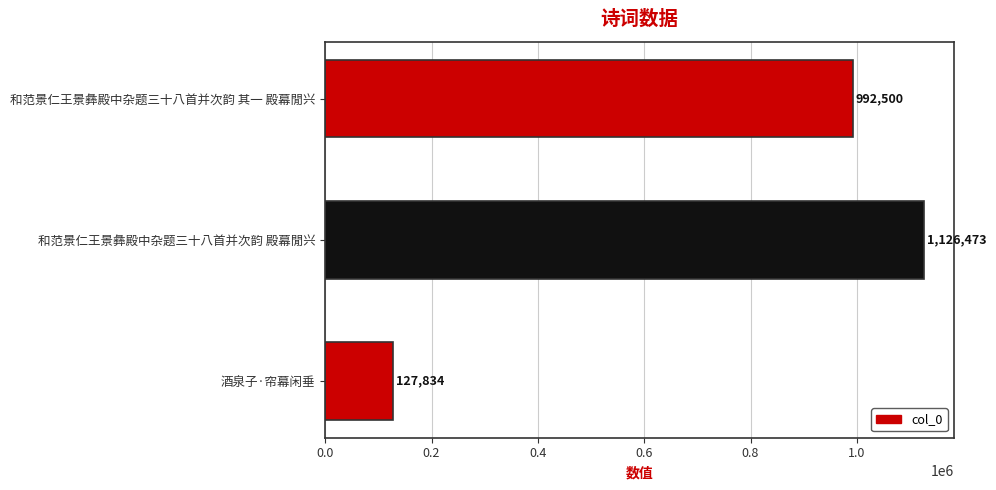

What is the minimum value shown in the chart?

127834